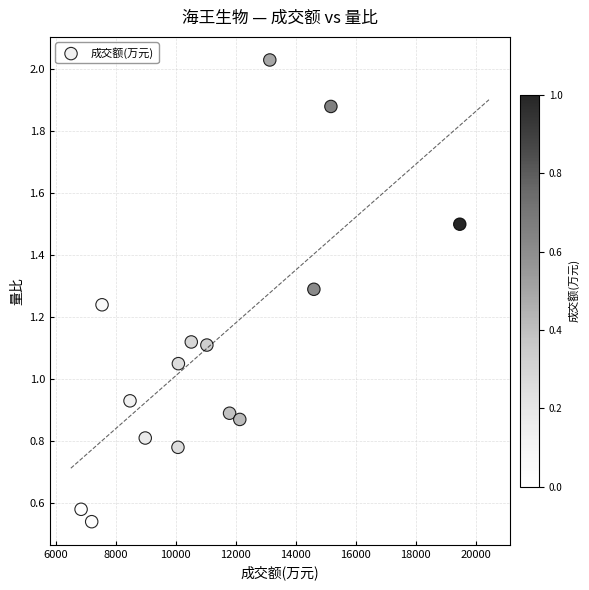

What is the range of X values (max minus min)?

12630.0